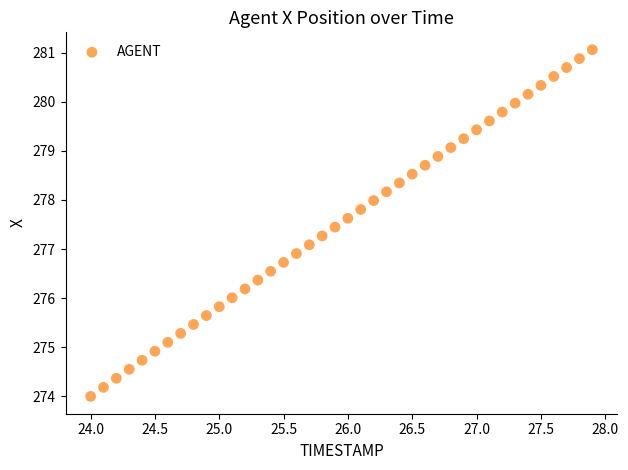

What is the range of X values (max minus min)?

3.9